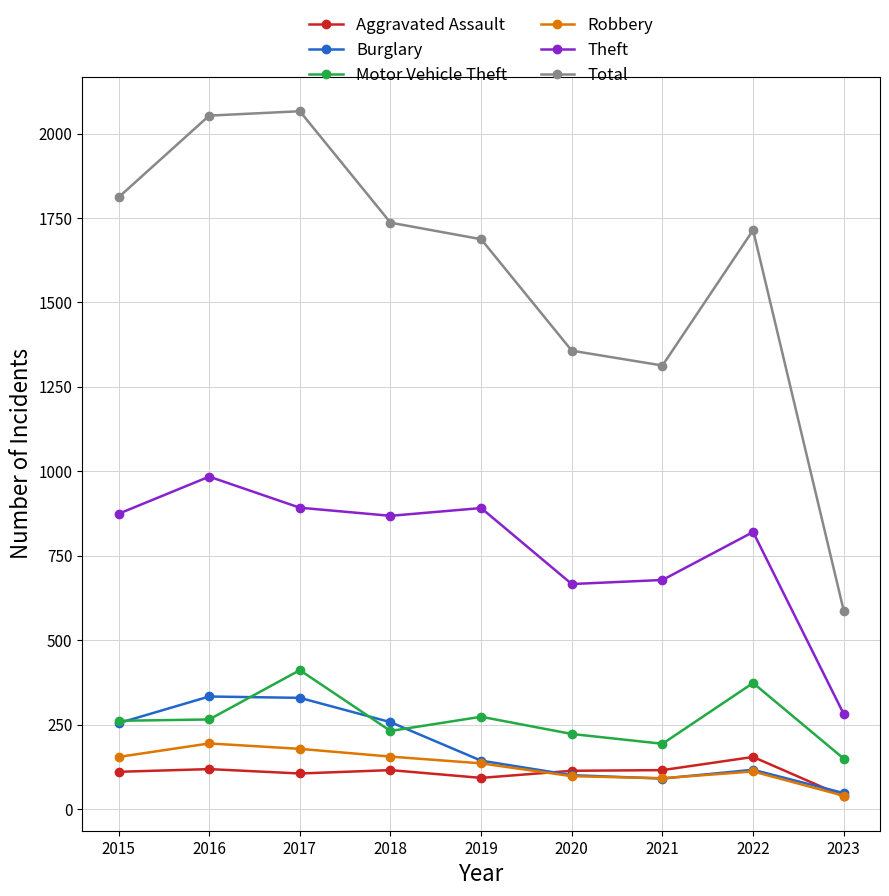

What is the total value across all series at 2020?

2555